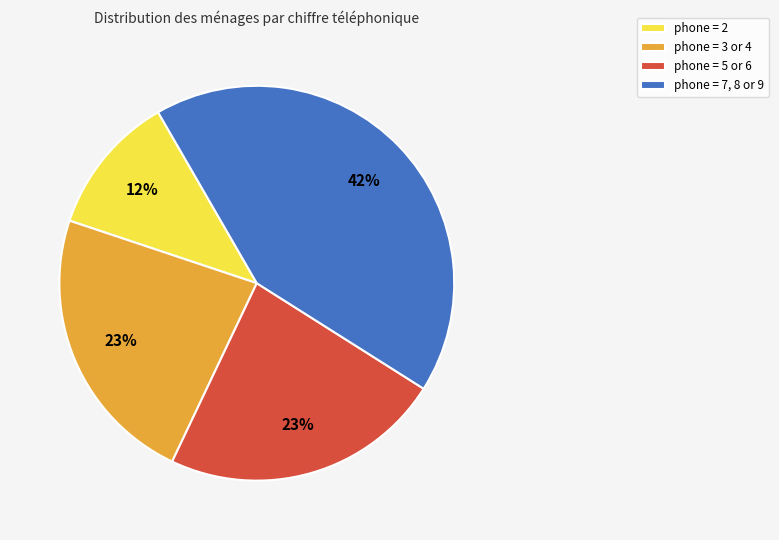

Which category has the biggest portion of the pie?

phone = 7, 8 or 9